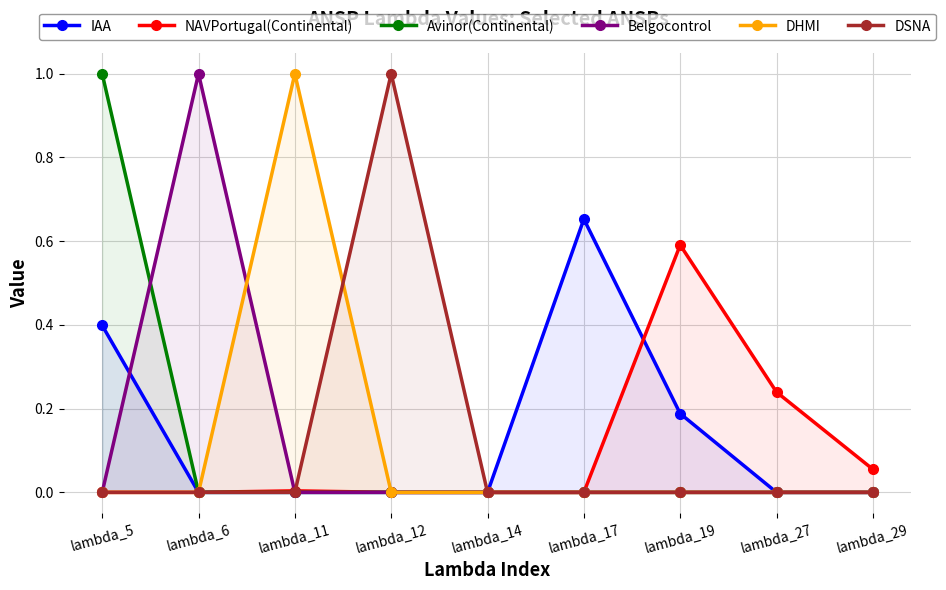

What are all the series names shown in the legend?

IAA, NAVPortugal(Continental), Avinor(Continental), Belgocontrol, DHMI, DSNA